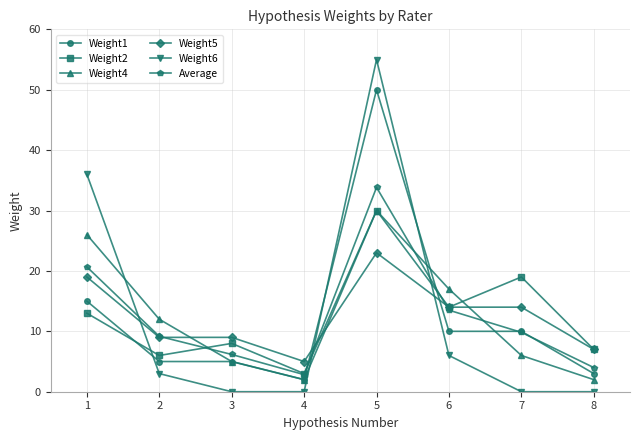

Reading left to right, what are all the values shown in this chart?

Weight1: 1=15.0	2=5.0	3=5.0	4=2.0	5=50.0	6=10.0	7=10.0	8=3.0
Weight2: 1=13.0	2=6.0	3=8.0	4=3.0	5=30.0	6=14.0	7=19.0	8=7.0
Weight4: 1=26.0	2=12.0	3=5.0	4=2.0	5=30.0	6=17.0	7=6.0	8=2.0
Weight5: 1=19.0	2=9.0	3=9.0	4=5.0	5=23.0	6=14.0	7=14.0	8=7.0
Weight6: 1=36.0	2=3.0	3=0.0	4=0.0	5=55.0	6=6.0	7=0.0	8=0.0
Average: 1=20.7	2=9.2	3=6.2	4=2.8	5=33.8	6=13.5	7=9.8	8=4.0